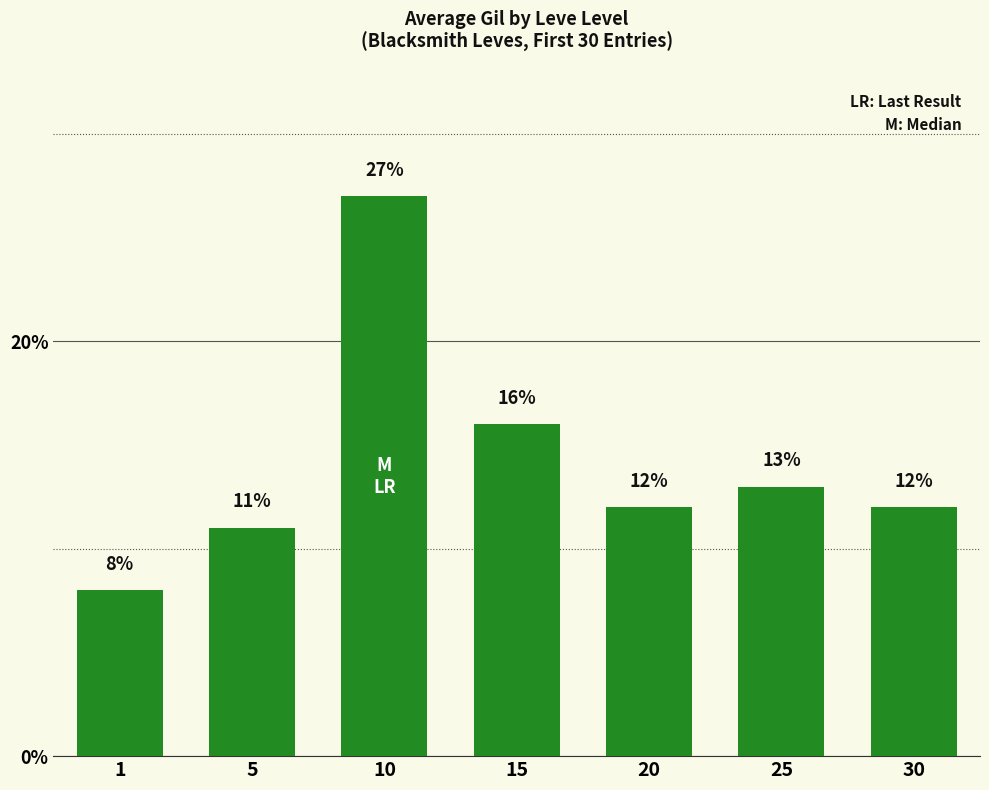

Reading left to right, what are all the values shown in this chart?

1=8	5=11	10=27	15=16	20=12	25=13	30=12